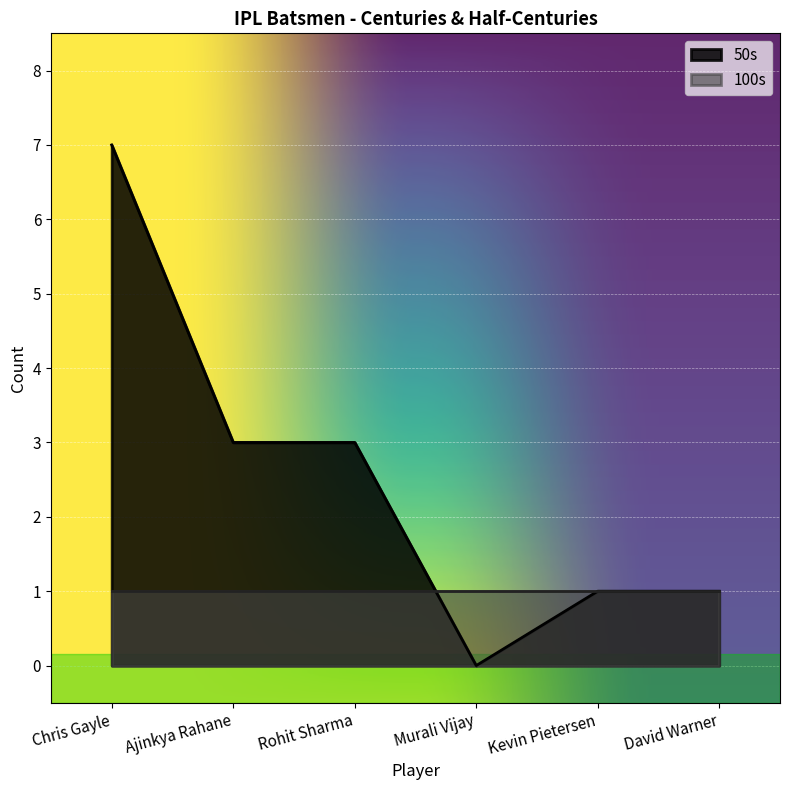

How many values are below 3?

3